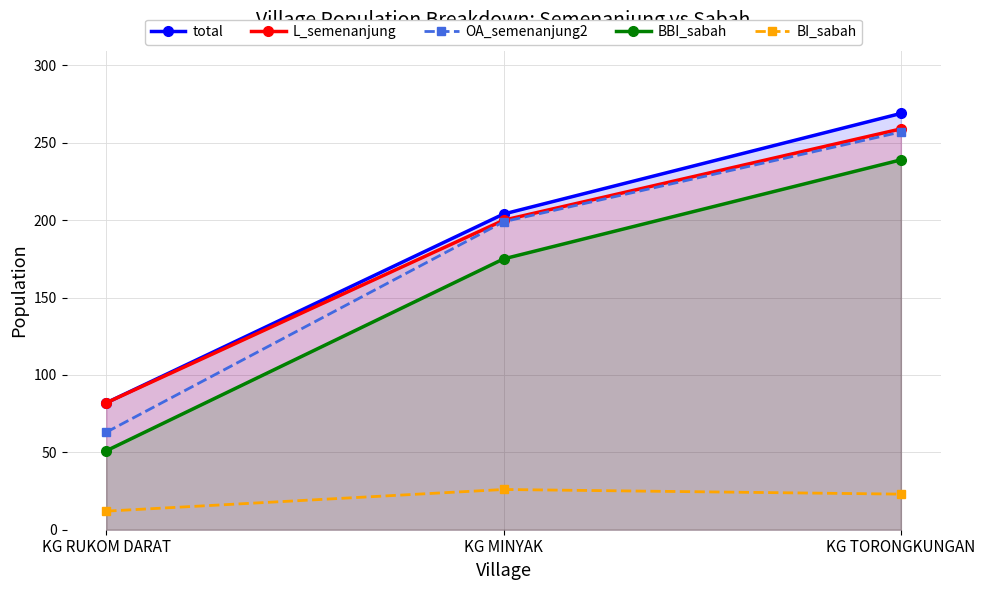

At which label does OA_semenanjung2 reach its peak?

KG TORONGKUNGAN